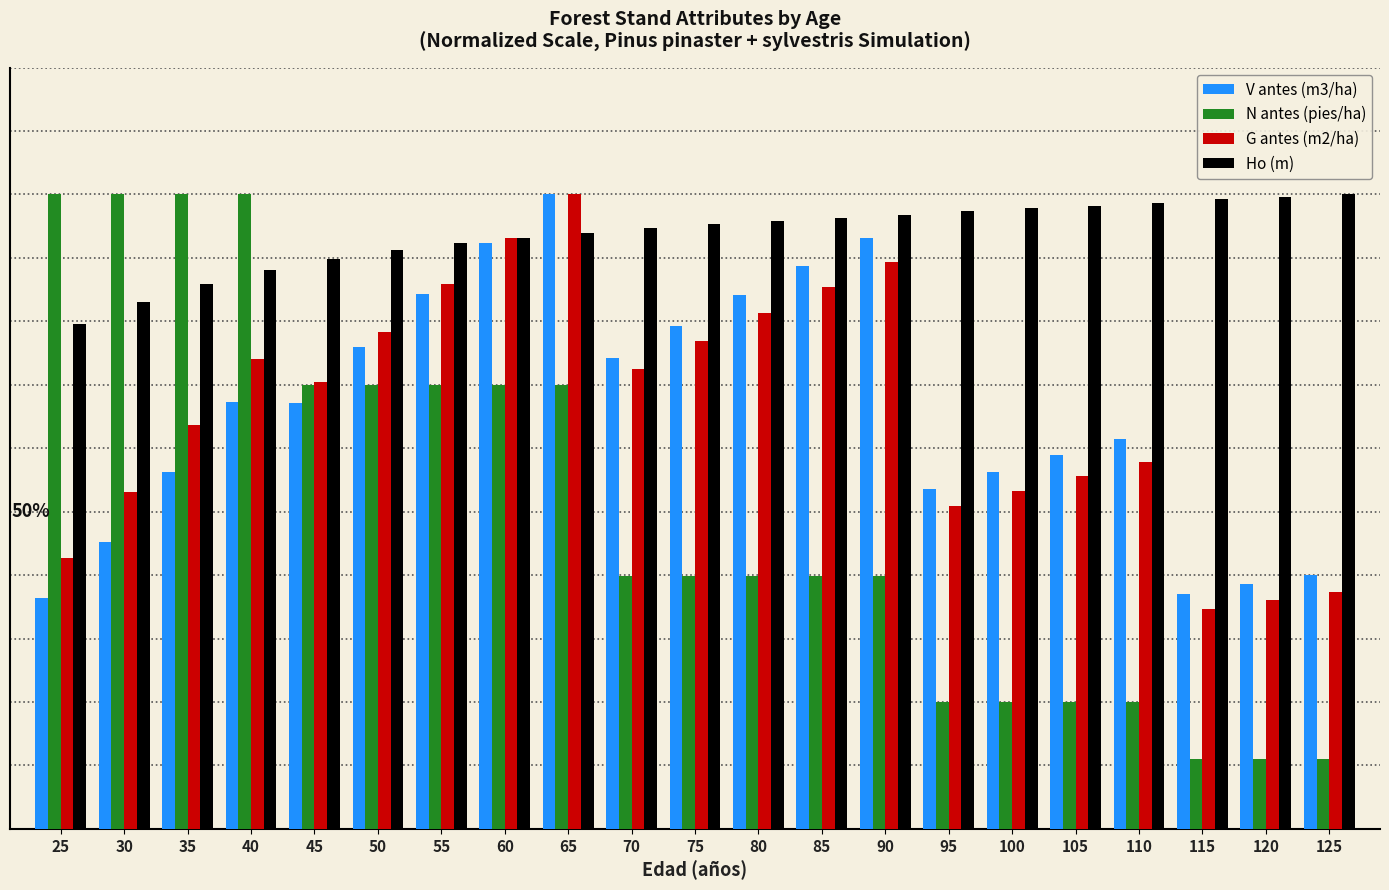

What are all the series names shown in the legend?

V antes (m3/ha), N antes (pies/ha), G antes (m2/ha), Ho (m)